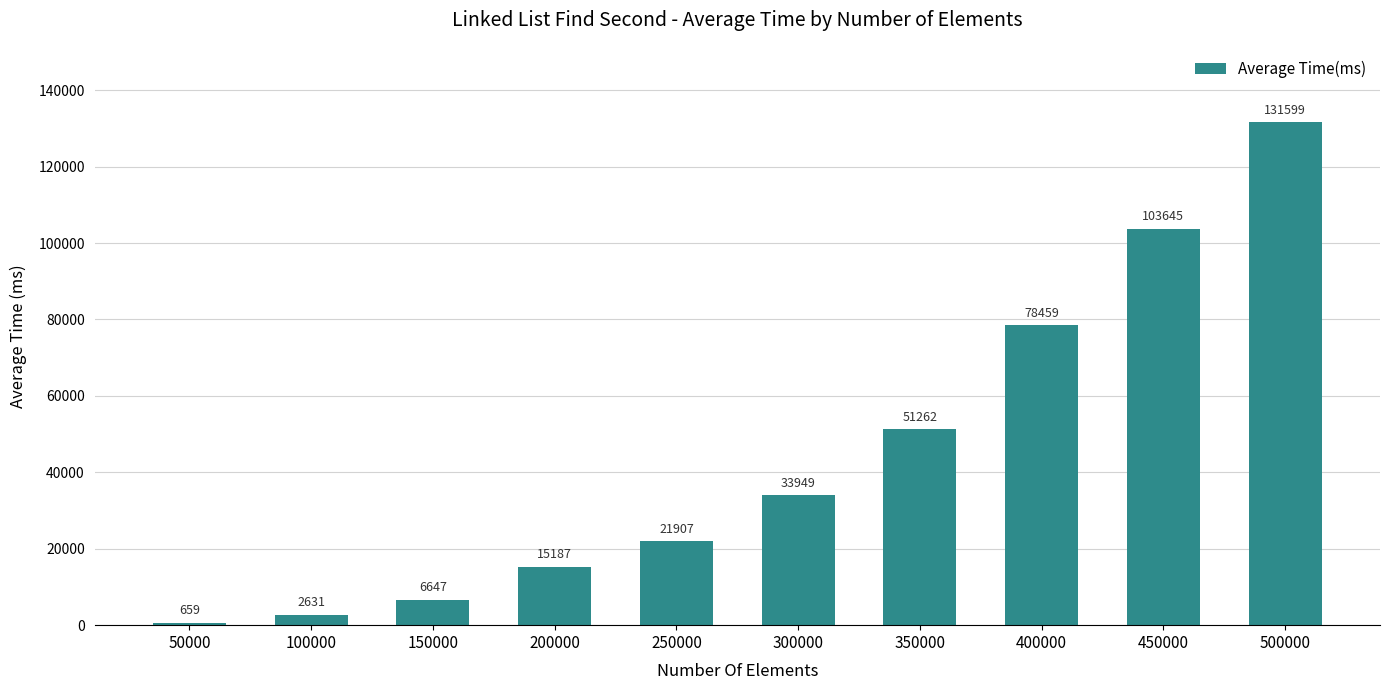

The chart shows a value of 26815 at 200000. True or false?

False